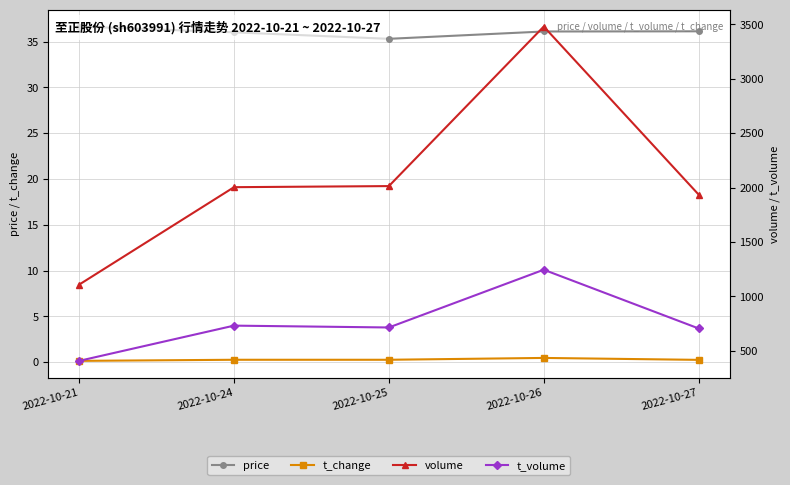

True or false: t_change has more than 0 points higher than both neighbors.

True